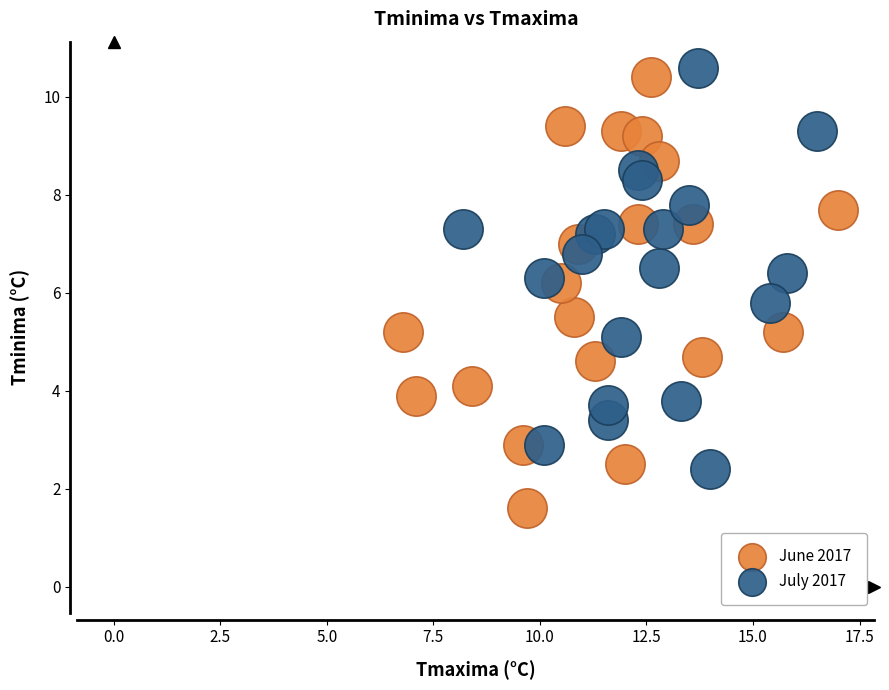

Which series reaches the minimum Y coordinate?

June 2017